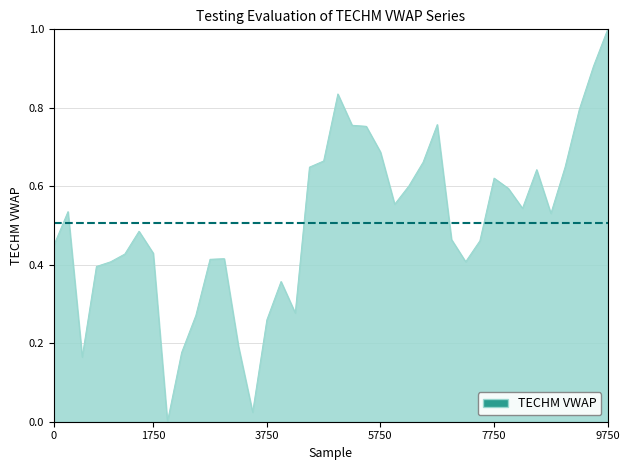

What is the maximum value shown in the chart?

1.0